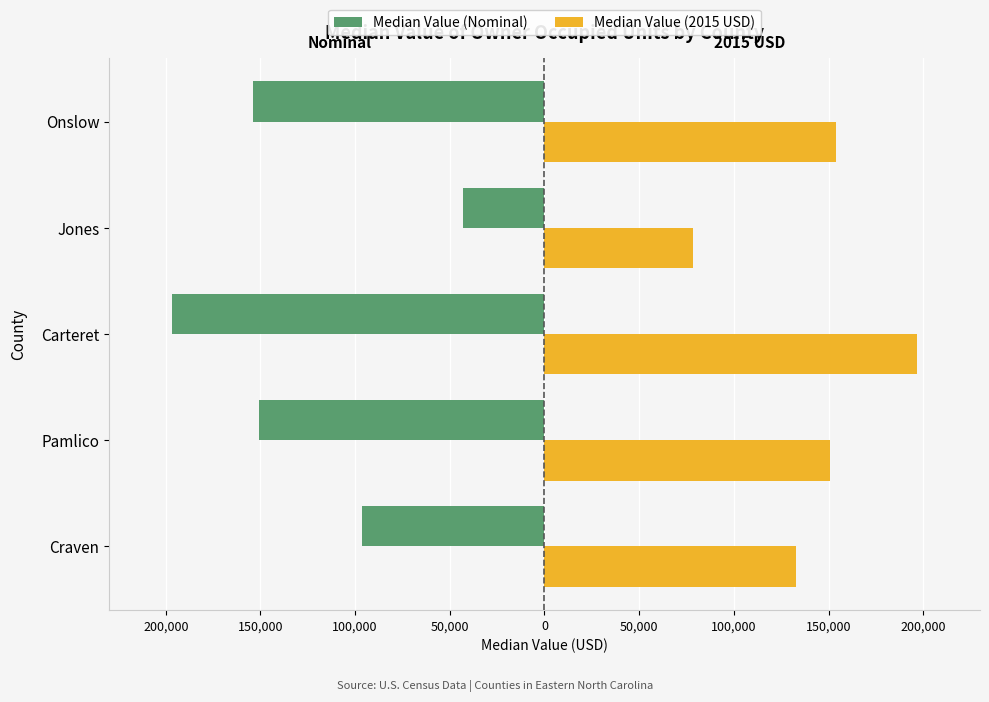

Reading left to right, what are all the values shown in this chart?

Median Value (Nominal): -96600	-150800	-196800	-43200	-154000
Median Value (2015 USD): 132960	150800	196800	78340	154000